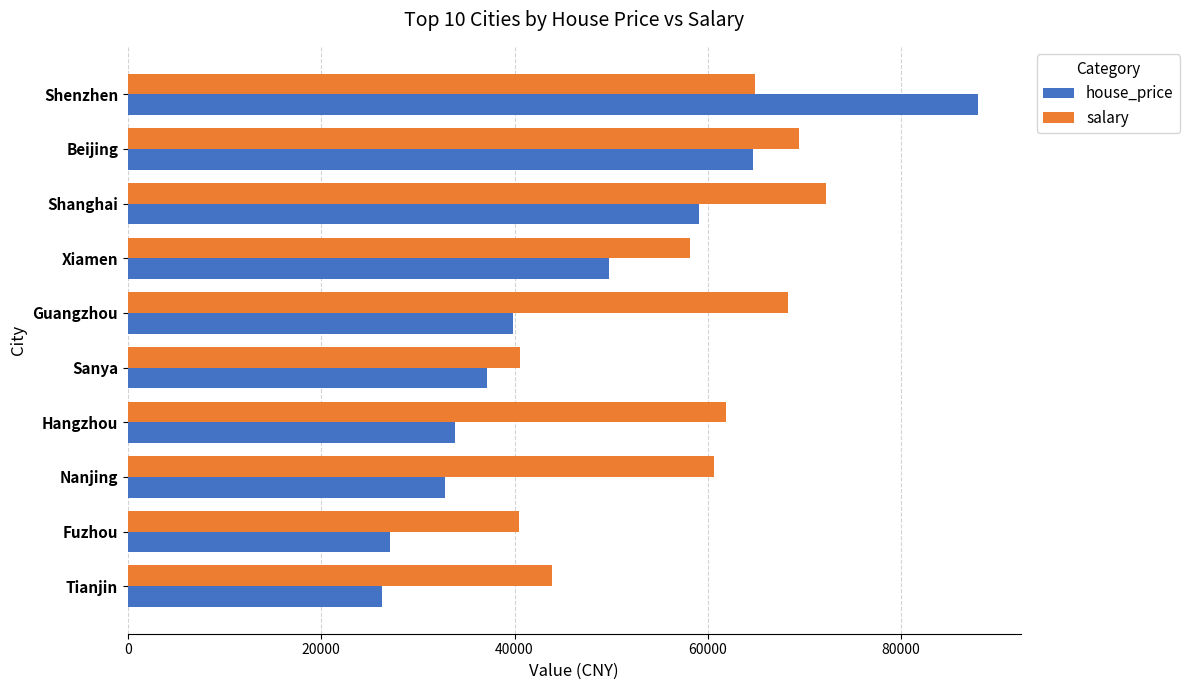

What is the total value across all series at Fuzhou?

67580